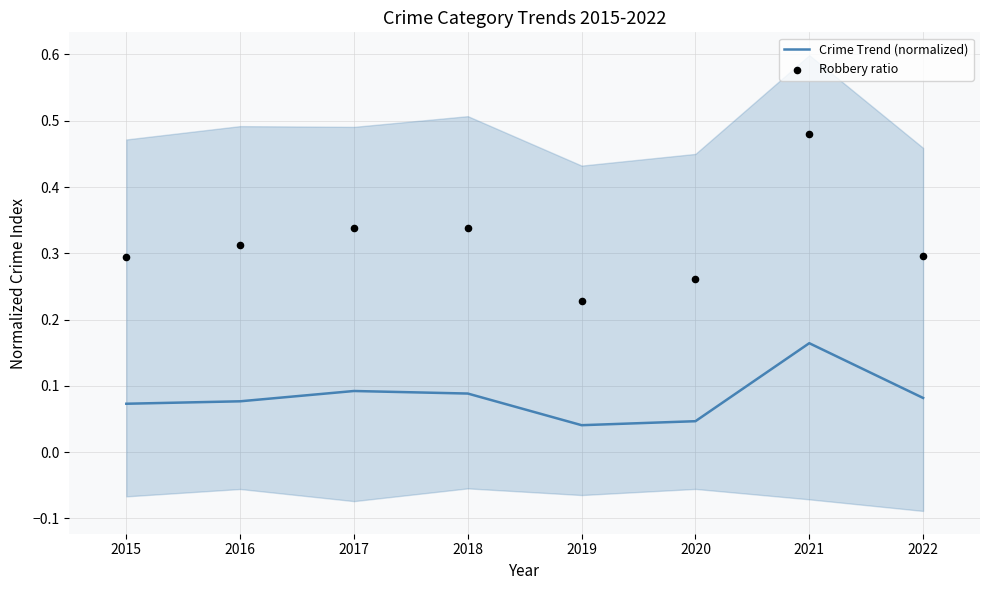

Which series has the largest total across all categories?

Robbery ratio